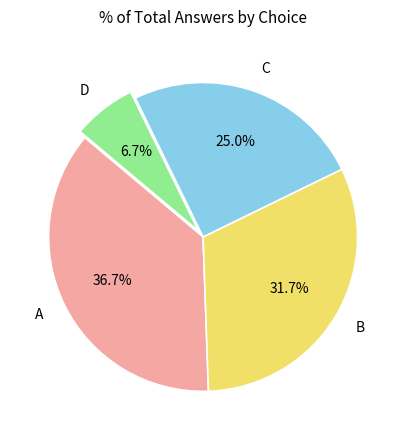

How many slices are in this pie chart?

4